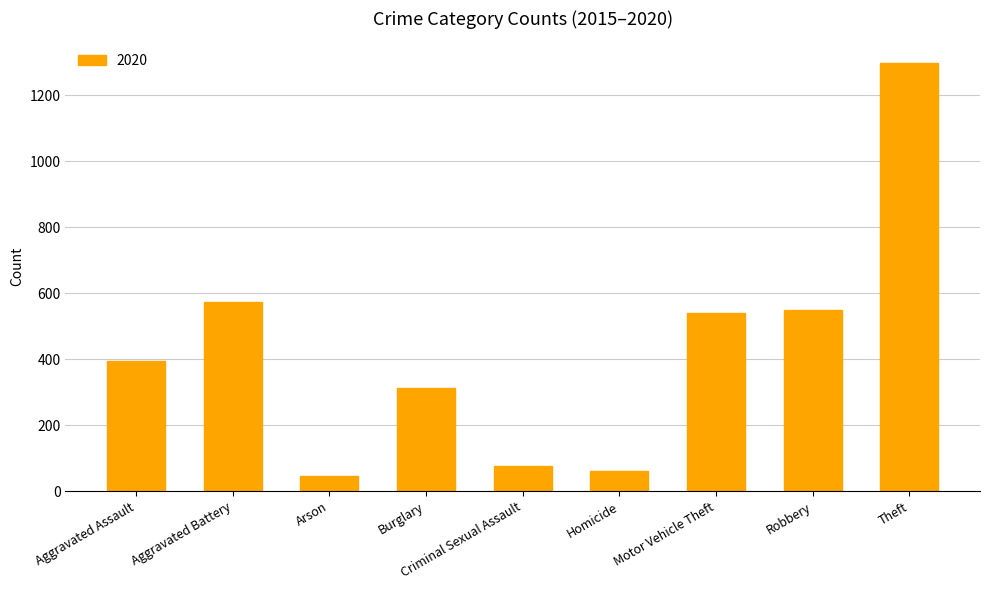

What is the minimum value shown in the chart?

46